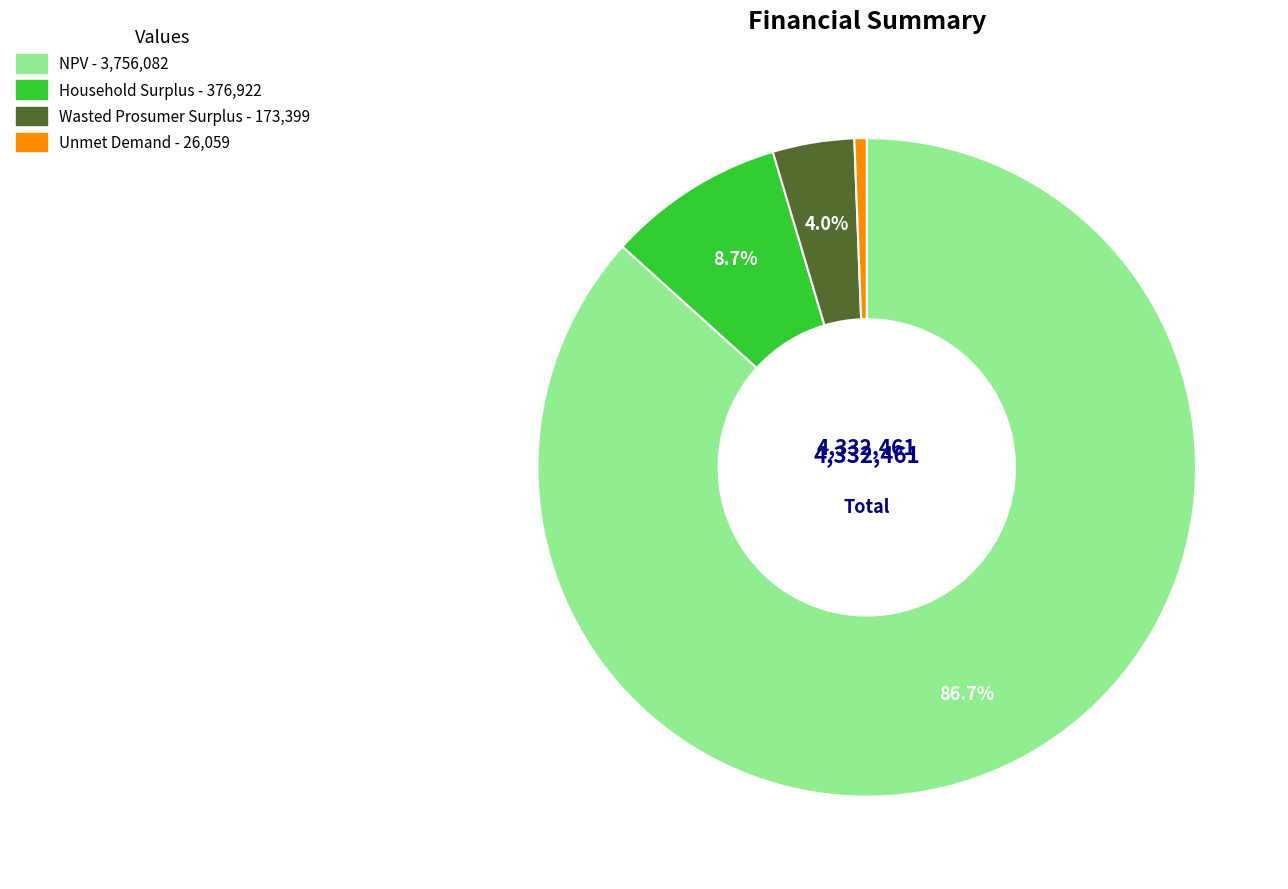

Which has a higher value, Household Surplus or NPV?

NPV